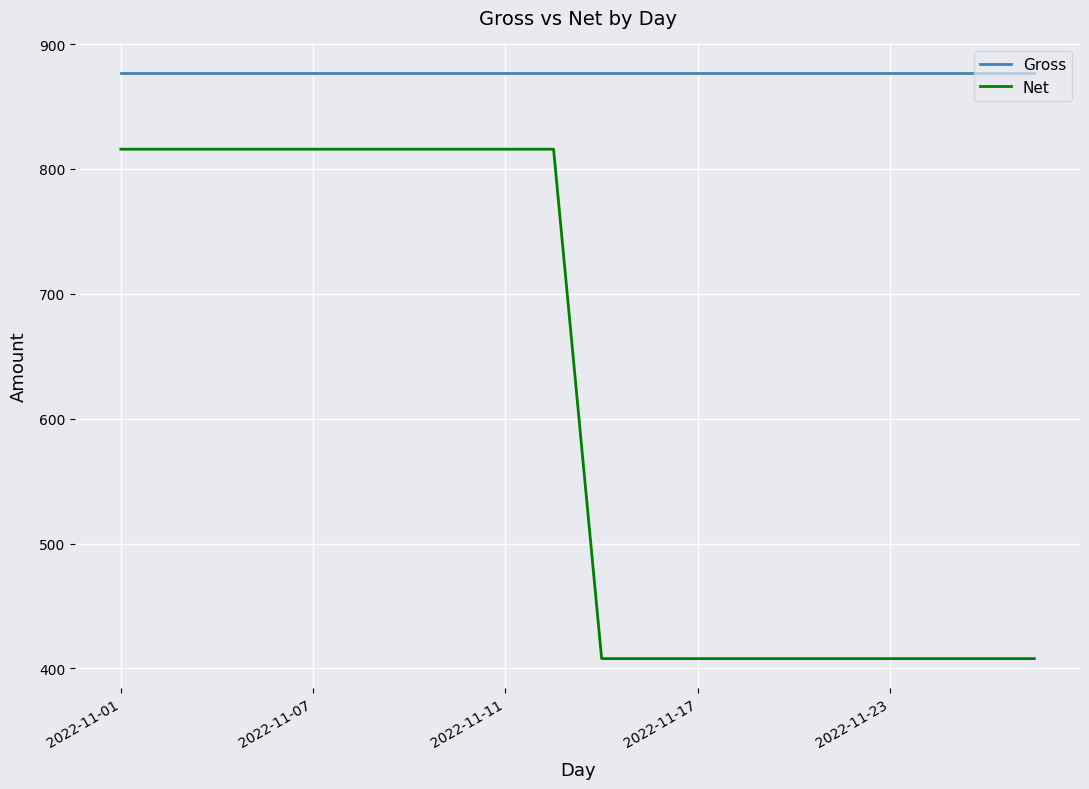

What is the difference between the maximum and second lowest values in the Net series?

407.9